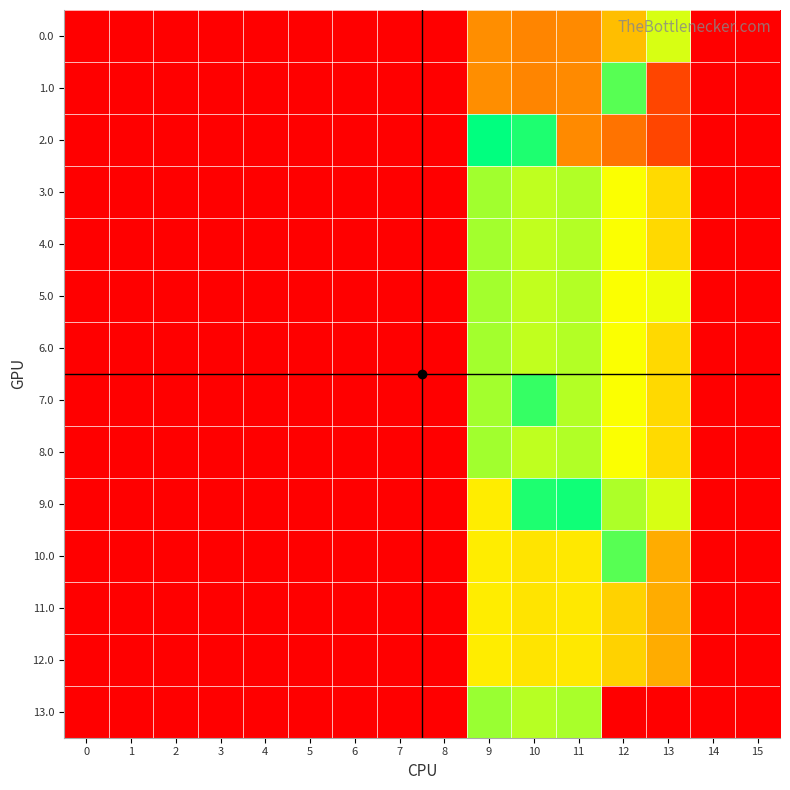

List the series in order of their peak value, highest first.

2.0, 9.0, 7.0, 1.0, 10.0, 13.0, 3.0, 8.0, 4.0, 5.0, 6.0, 0.0, 11.0, 12.0